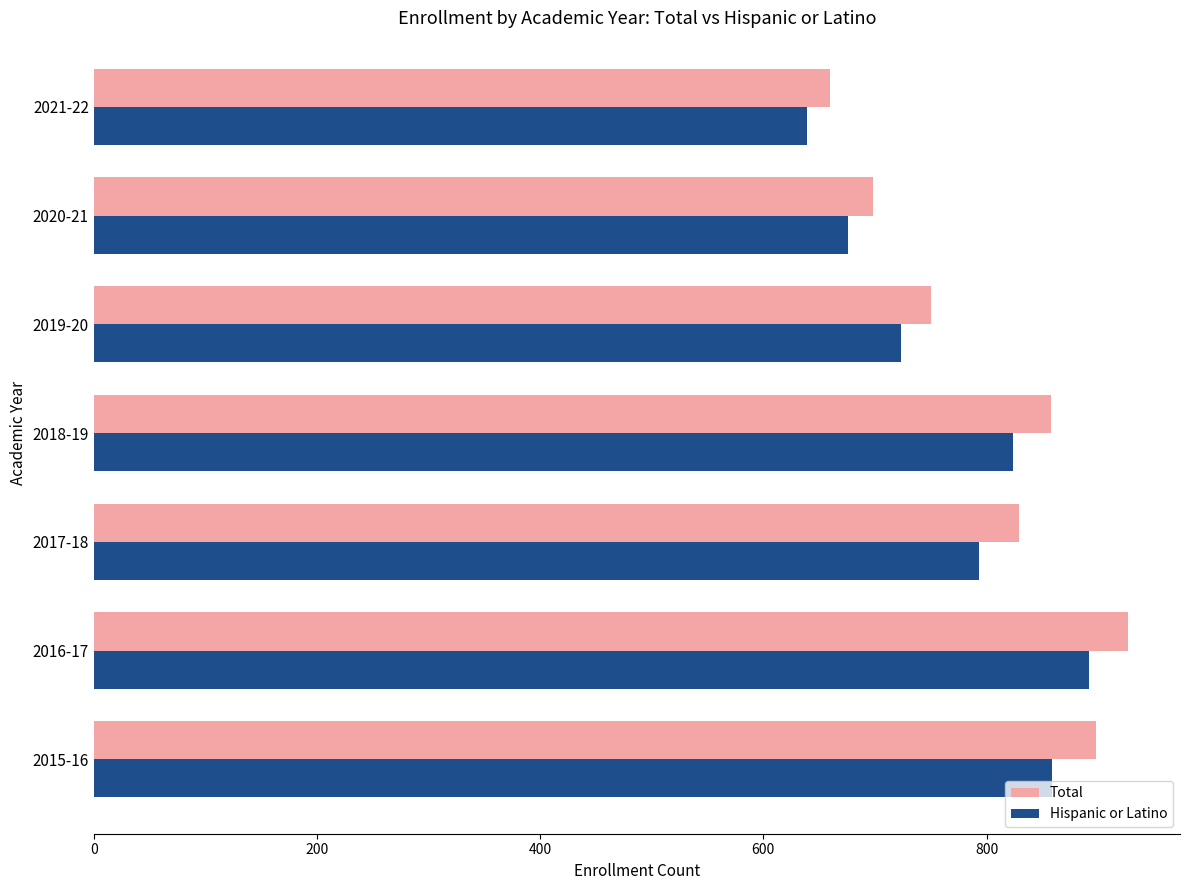

What is the difference between the maximum and second lowest values in the Total series?

229